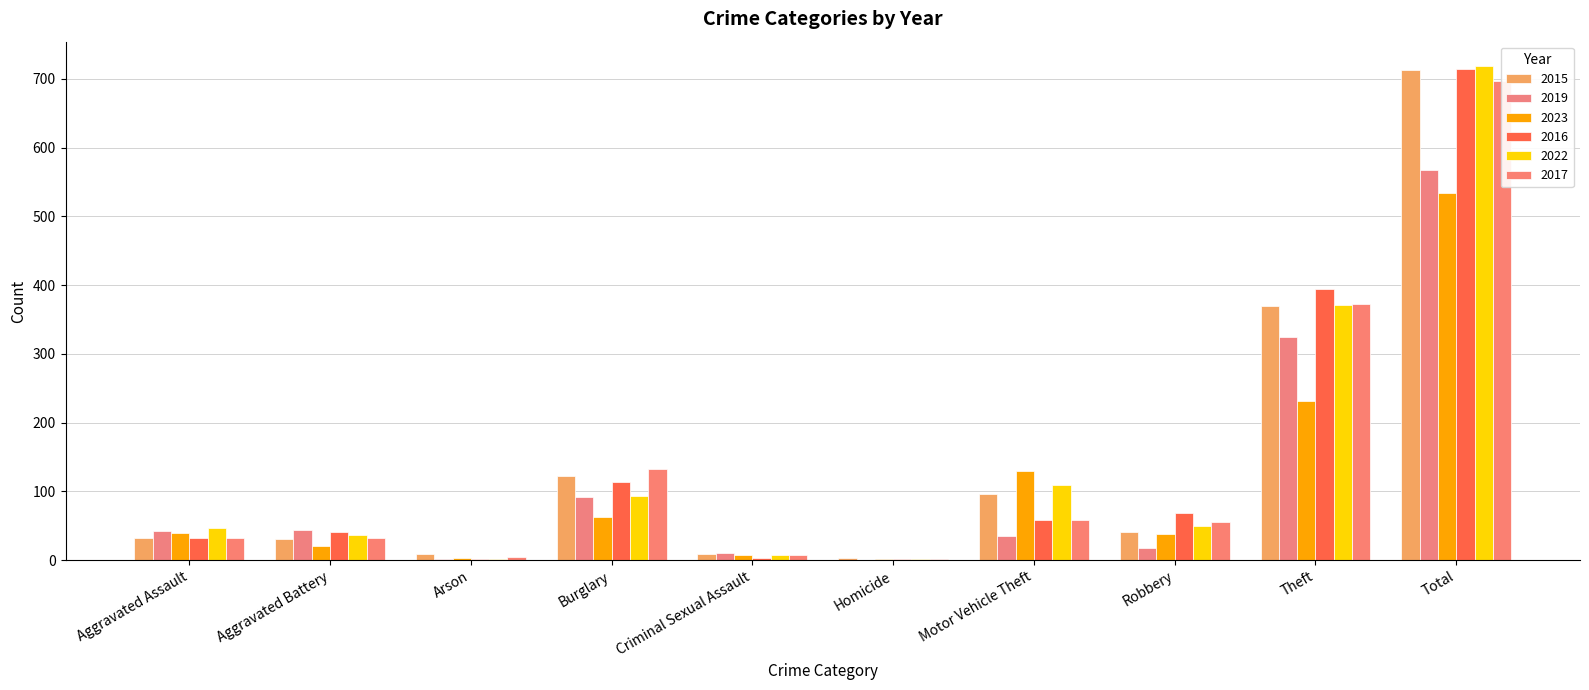

How many data points in 2022 are above 50?

4